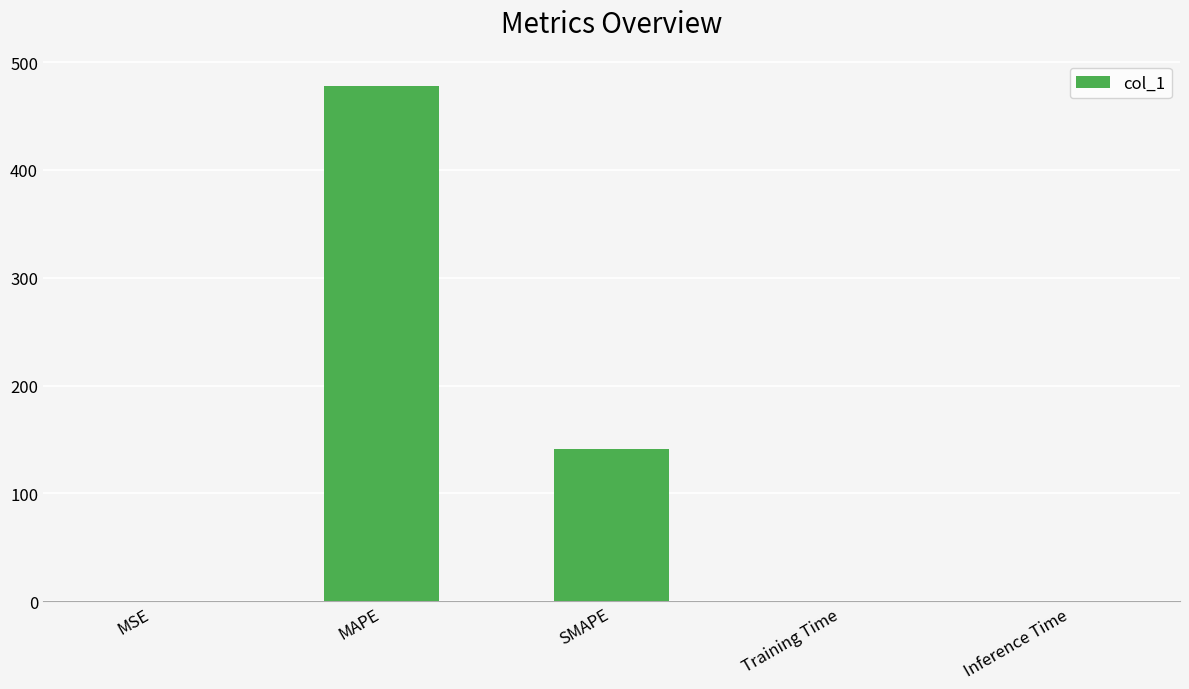

Is it true that the value at MAPE is 272.6?

False